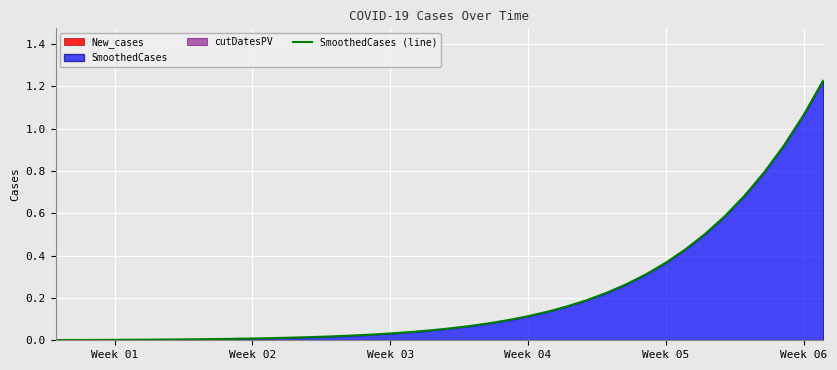

True or false: there are more than 2 points higher than both neighbors.

False